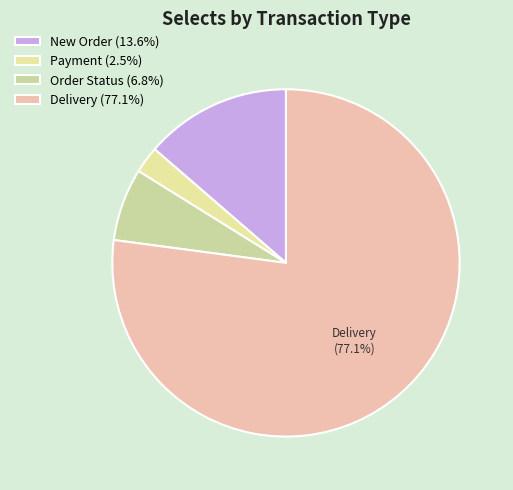

Count the number of slices in the pie.

4